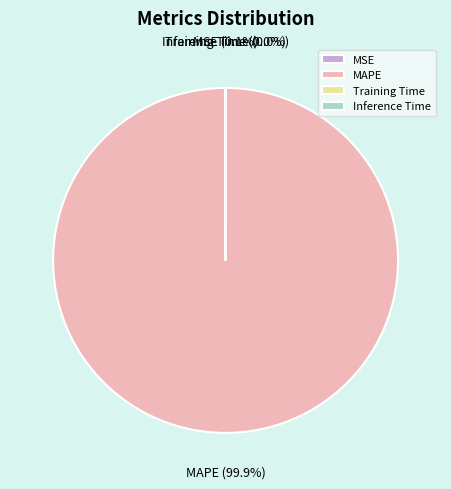

To the nearest percent, what percentage of the pie is MAPE?

100%